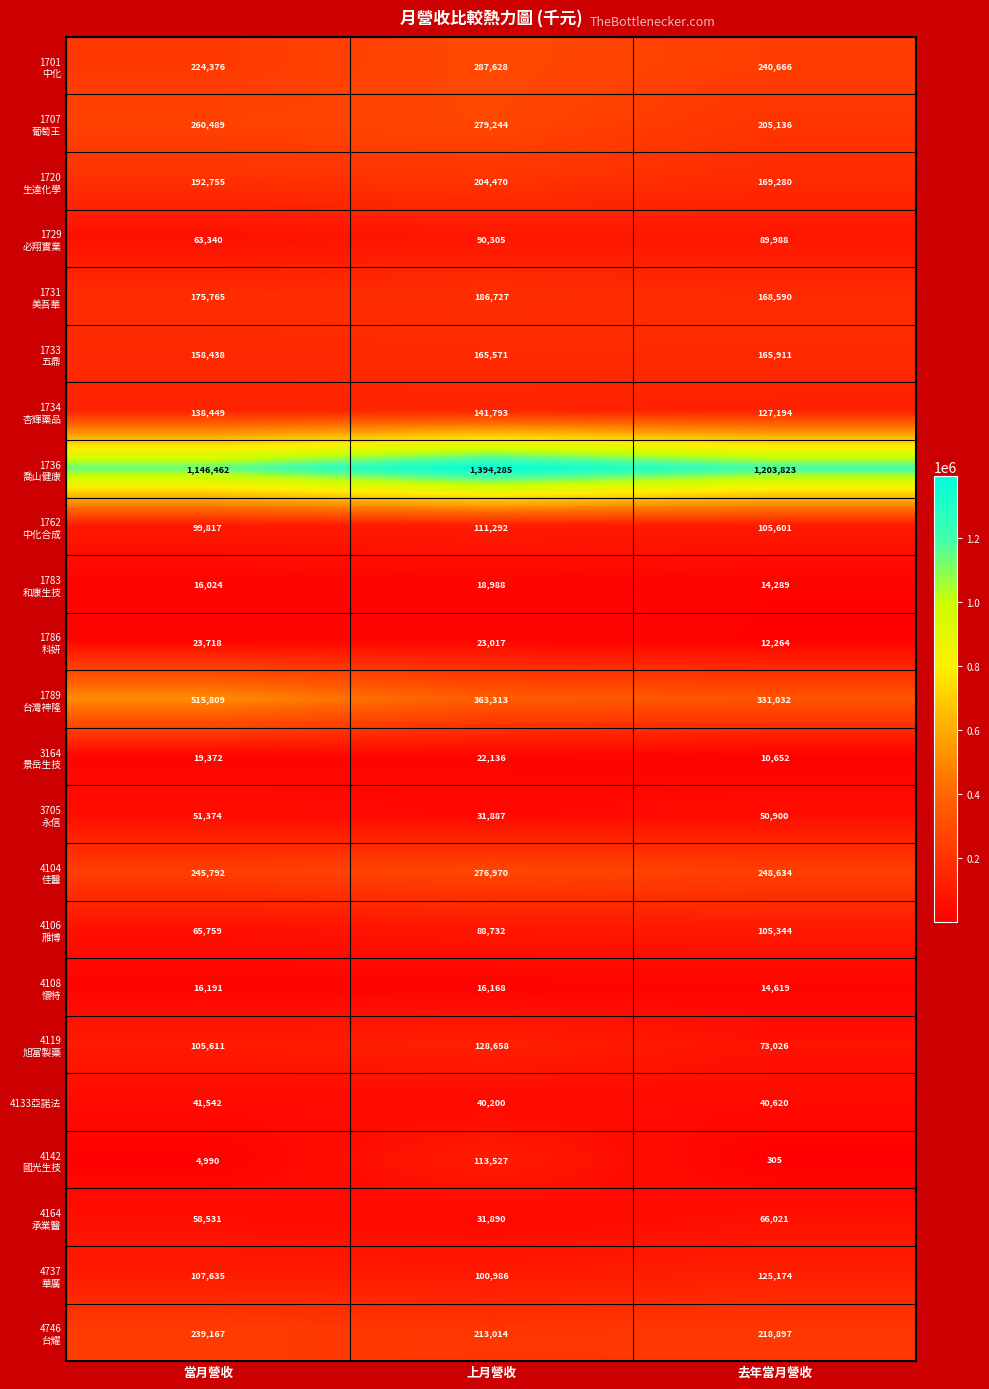

Rank the categories by 4133亞諾法 value from highest to lowest.

當月營收, 去年當月營收, 上月營收